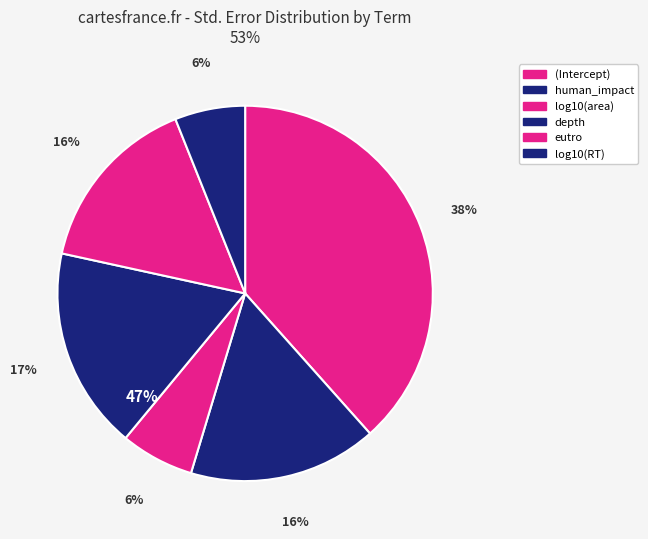

Count the number of slices in the pie.

6